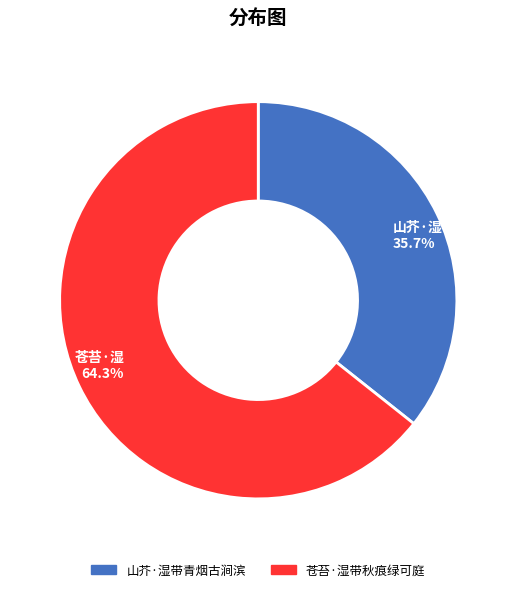

Is 山芥·湿带青烟古涧滨 the majority of the pie?

No